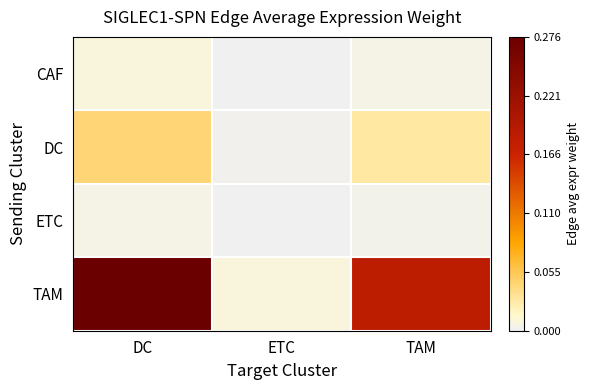

At which category is the sum across all series the highest?

DC